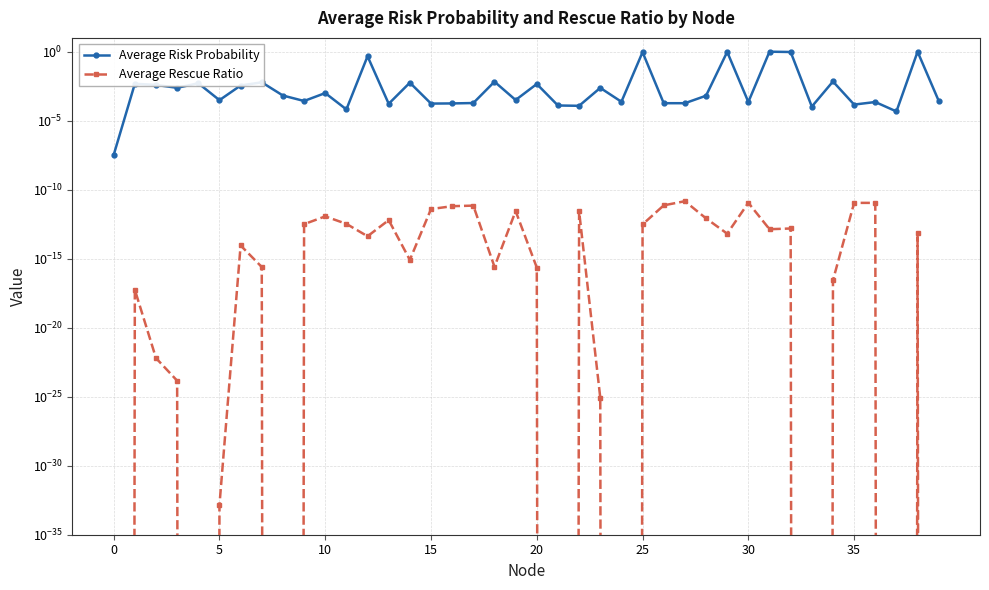

What is the label of the 27th point from the right?

13